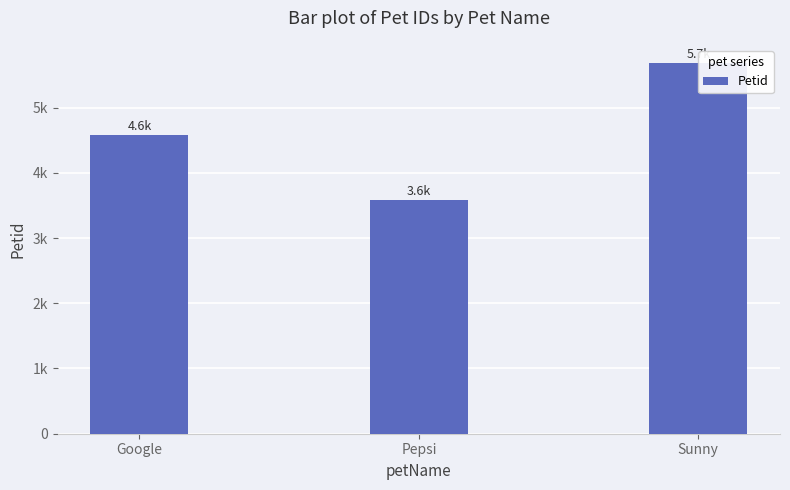

Between Sunny and Google, which is larger?

Sunny